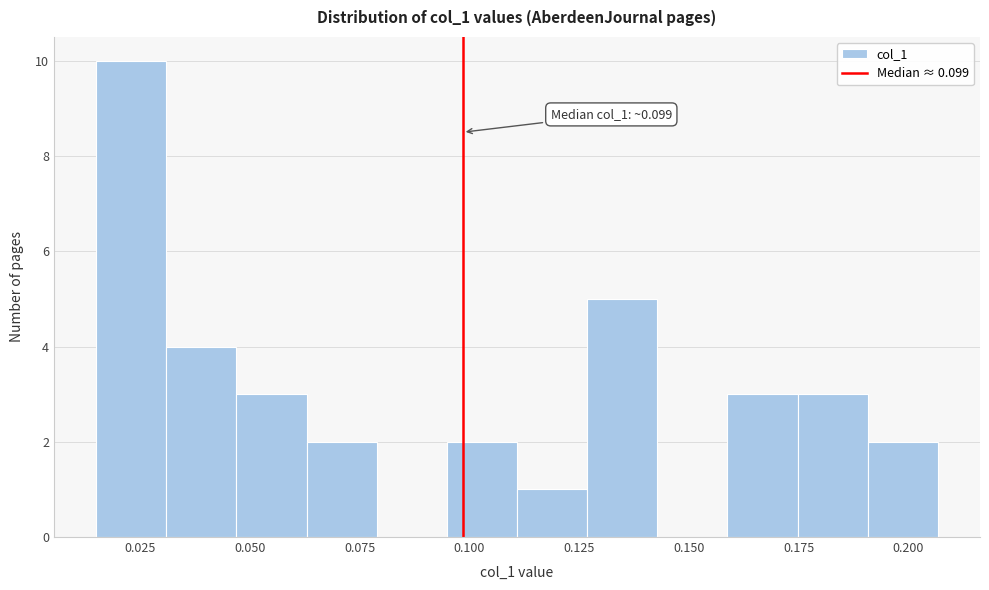

Around what value on the x-axis is the tallest bar? Give the approximate position of its centre, as read against the axis.

0.025